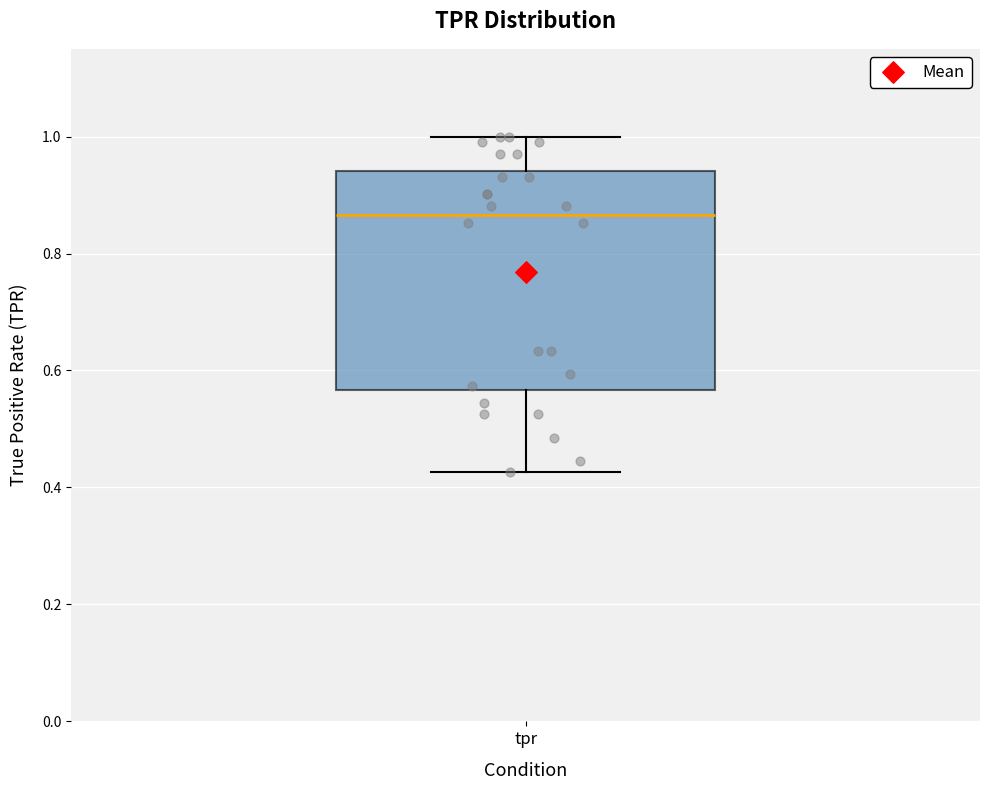

Where does the median line of the box for tpr sit on the y-axis? The values are not printed on the chart, so give them approximately, as read against the axis.

0.86